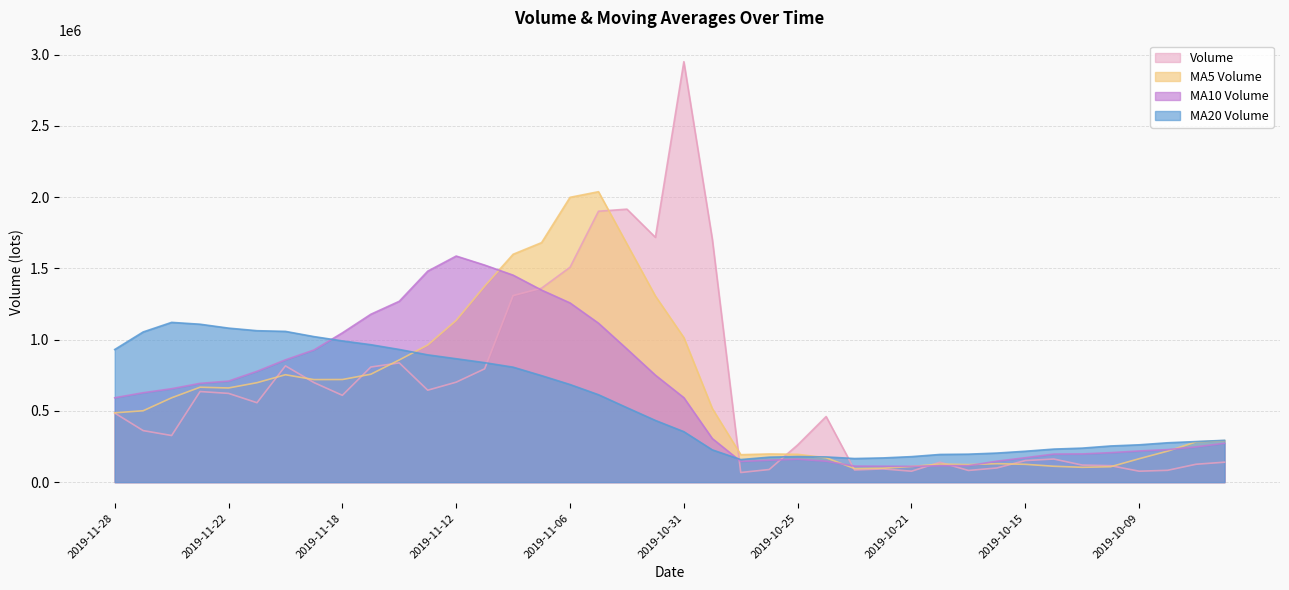

What is the difference between the highest and lowest values at 2019-11-08?

792241.9